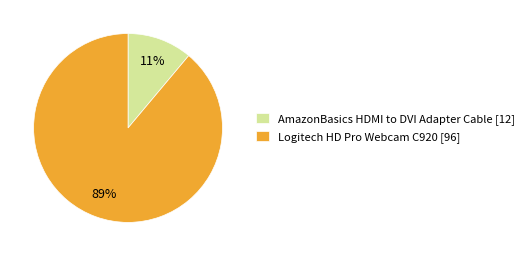

Do Logitech HD Pro Webcam C920 [96] and AmazonBasics HDMI to DVI Adapter Cable [12] together represent more than half of the pie?

Yes